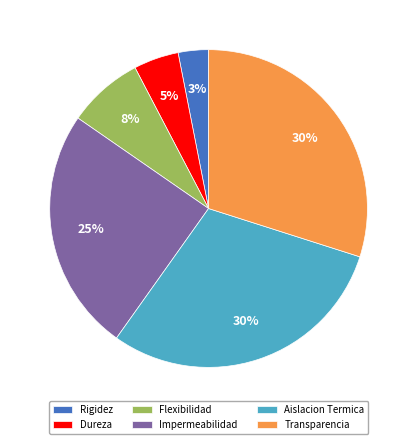

Combined, do Aislacion Termica and Rigidez account for over 50%?

No